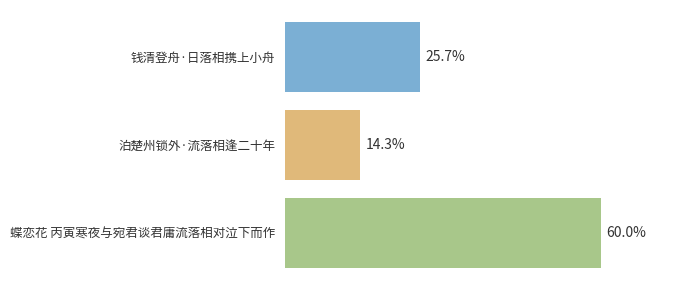

Are the bars horizontal?

Yes